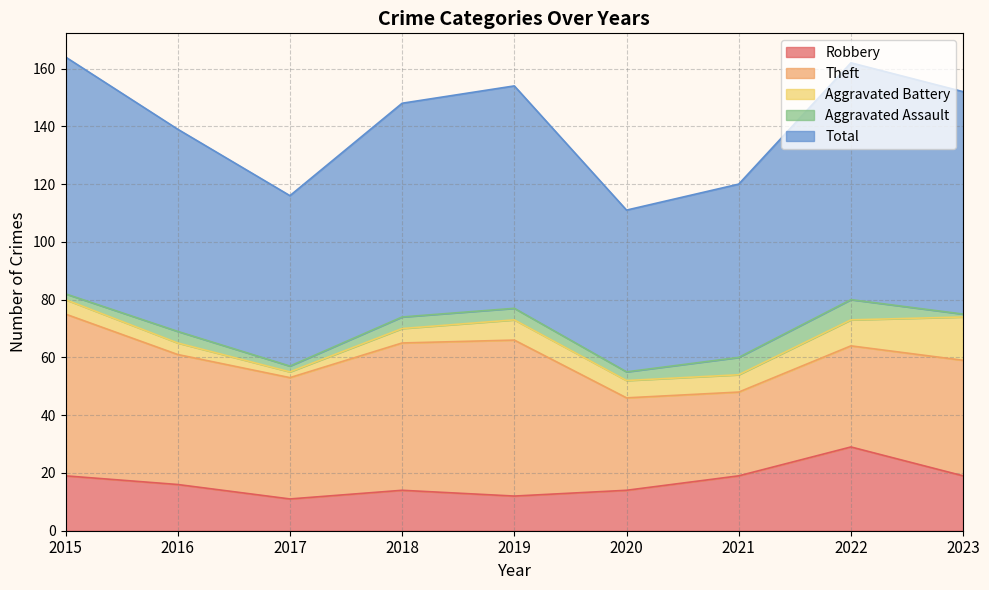

Reading right to left, what are all the values shown in this chart?

Robbery: 2023=19	2022=29	2021=19	2020=14	2019=12	2018=14	2017=11	2016=16	2015=19
Theft: 2023=40	2022=35	2021=29	2020=32	2019=54	2018=51	2017=42	2016=45	2015=56
Aggravated Battery: 2023=15	2022=9	2021=6	2020=6	2019=7	2018=5	2017=2	2016=4	2015=5
Aggravated Assault: 2023=1	2022=7	2021=6	2020=3	2019=4	2018=4	2017=2	2016=4	2015=2
Total: 2023=77	2022=82	2021=60	2020=56	2019=77	2018=74	2017=59	2016=70	2015=82